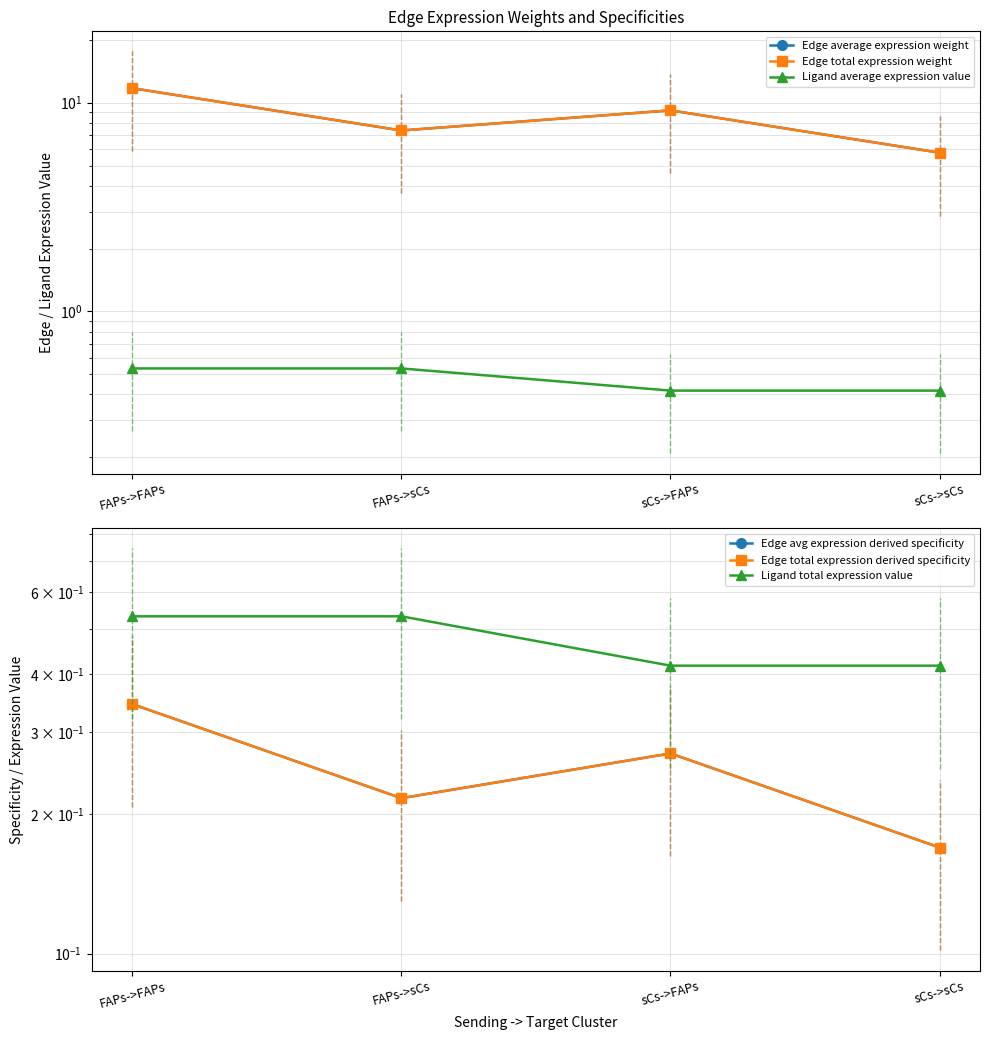

True or false: Edge average expression weight has a value of 5.8 at sCs->sCs.

True